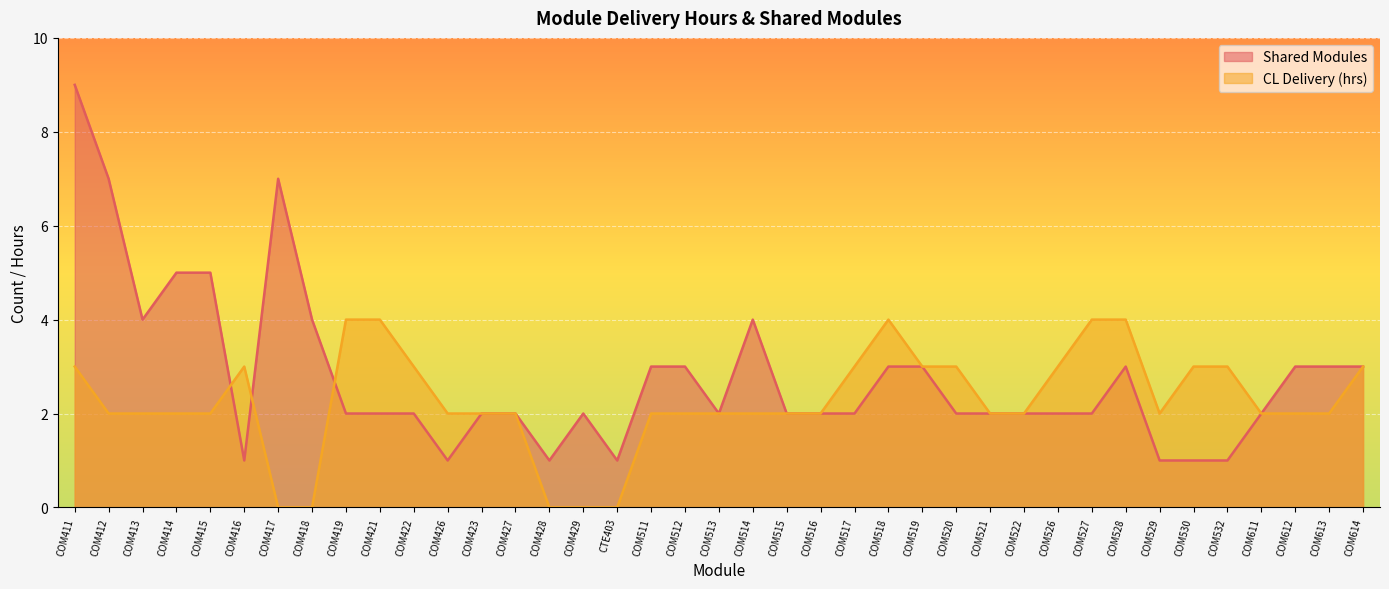

How many lines are shown in the chart?

2